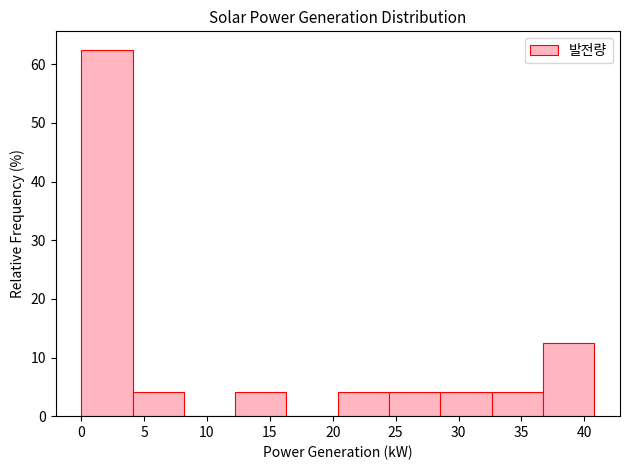

Reading left to right, transcribe this chart: for each bar, give the range it covers on the x-axis and its height. Neither the bar edges nor the heights are printed on the chart, so give them approximately, as read against the axes.

0.0 to 4.0: 63
4.0 to 8.0: 4
8.0 to 12.0: 0
12.0 to 16.5: 4
16.5 to 20.5: 0
20.5 to 24.5: 4
24.5 to 28.5: 4
28.5 to 32.5: 4
32.5 to 36.5: 4
36.5 to 41.0: 13